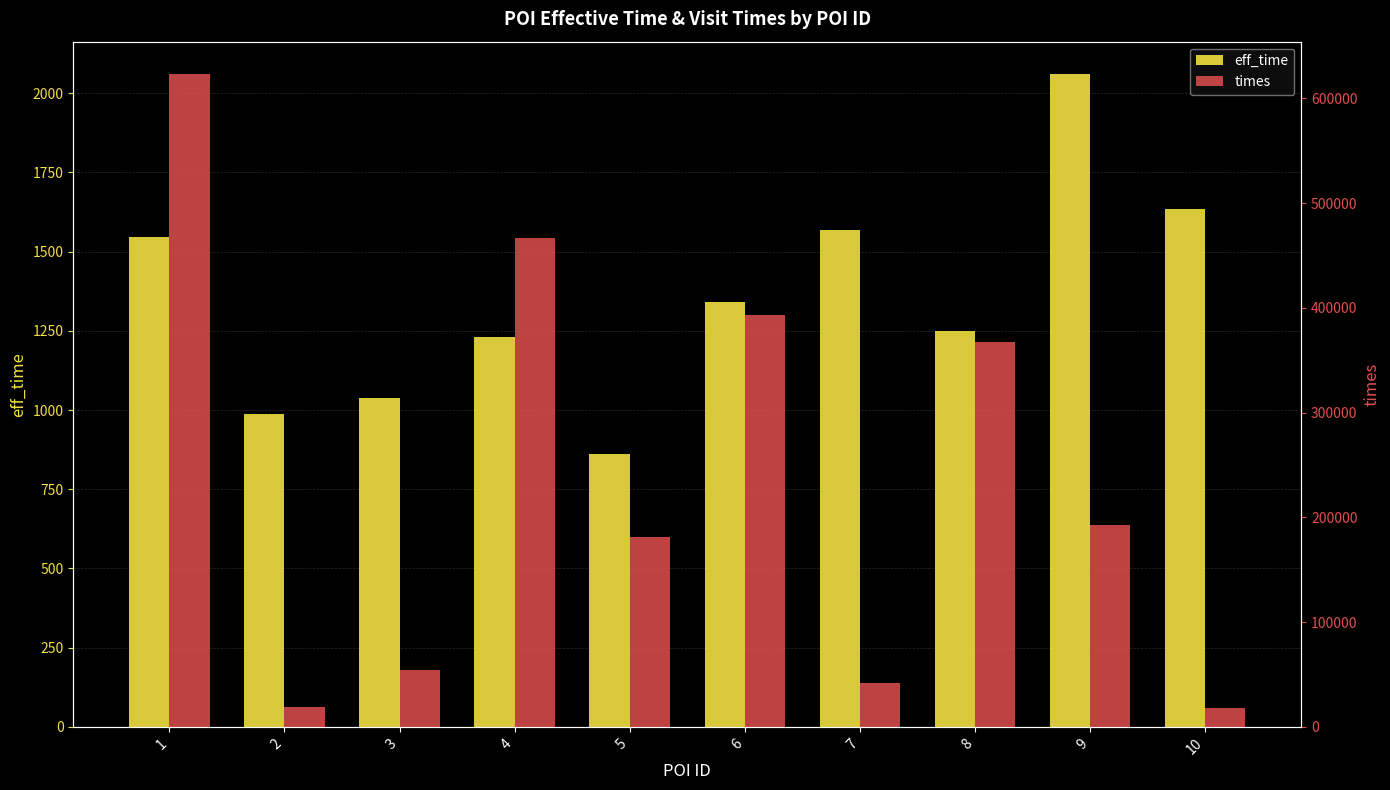

What is the approximate value of eff_time at 6?

1341